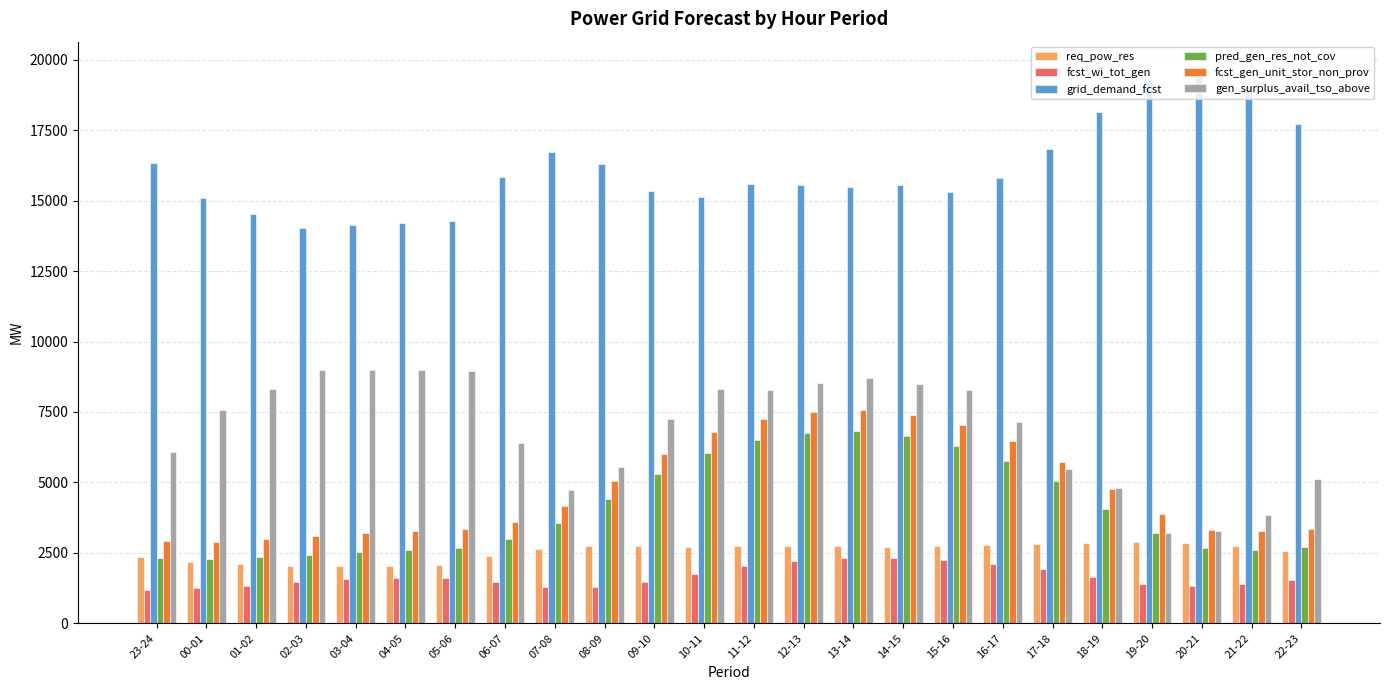

What is the maximum value shown in the chart?

19659